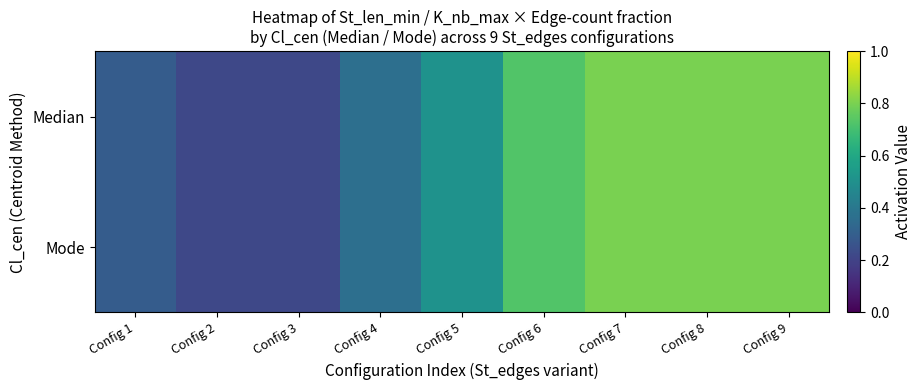

Between Config 6 and Config 7, which series saw the biggest shift?

Median